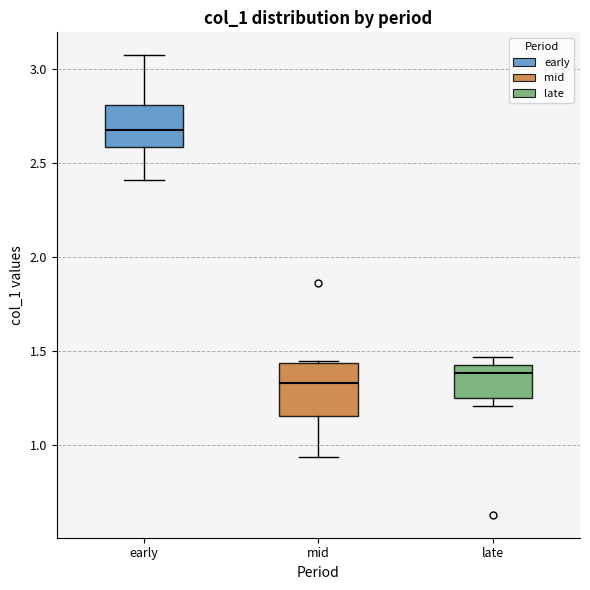

Where does the median line of the box for late sit on the y-axis? The values are not printed on the chart, so give them approximately, as read against the axis.

1.40